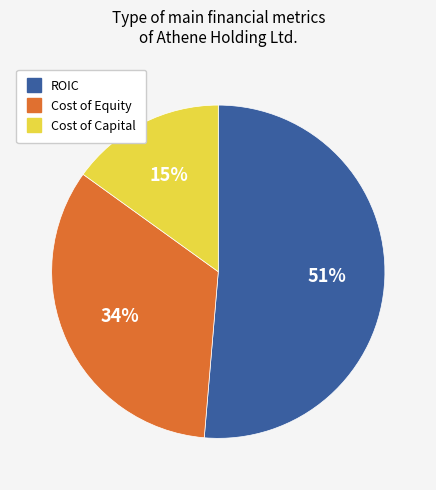

To the nearest percent, what is the average slice percentage?

33%